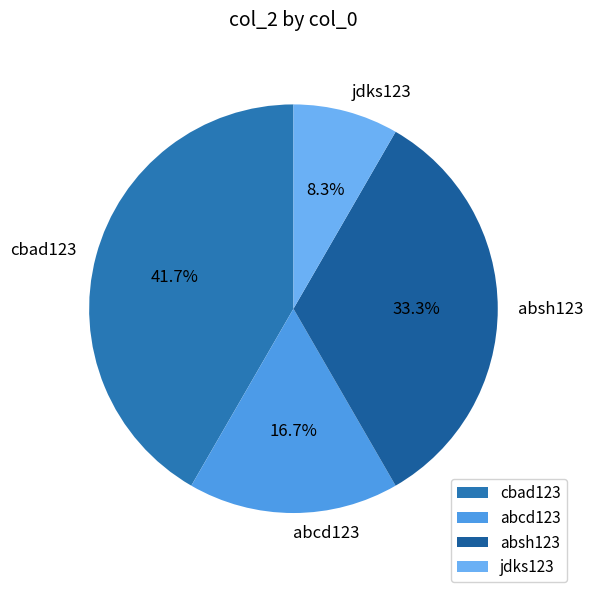

Rank the categories by value from highest to lowest.

cbad123, absh123, abcd123, jdks123